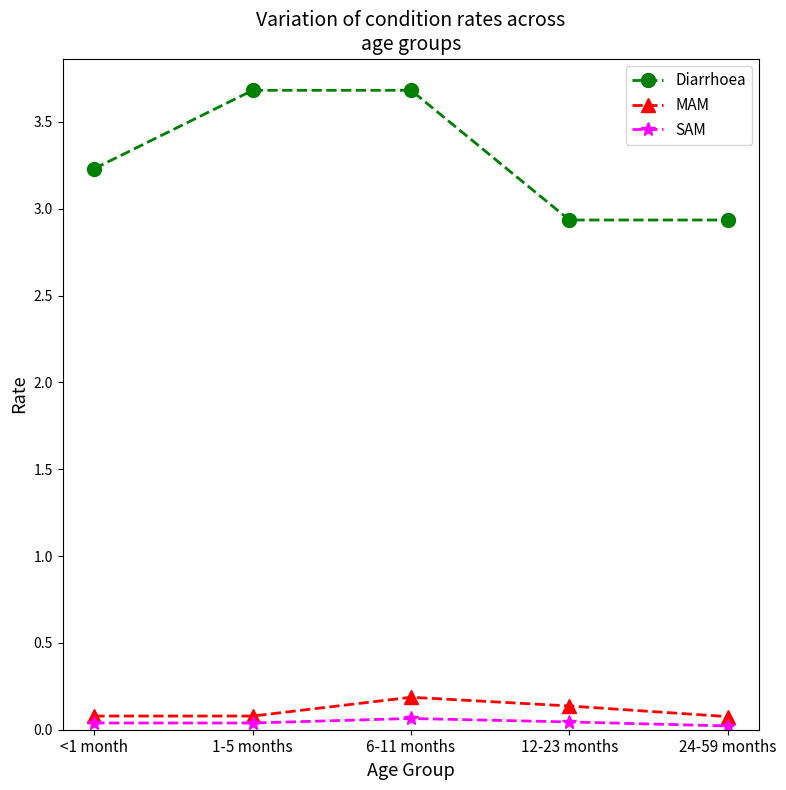

What is the maximum value shown in the chart?

3.7